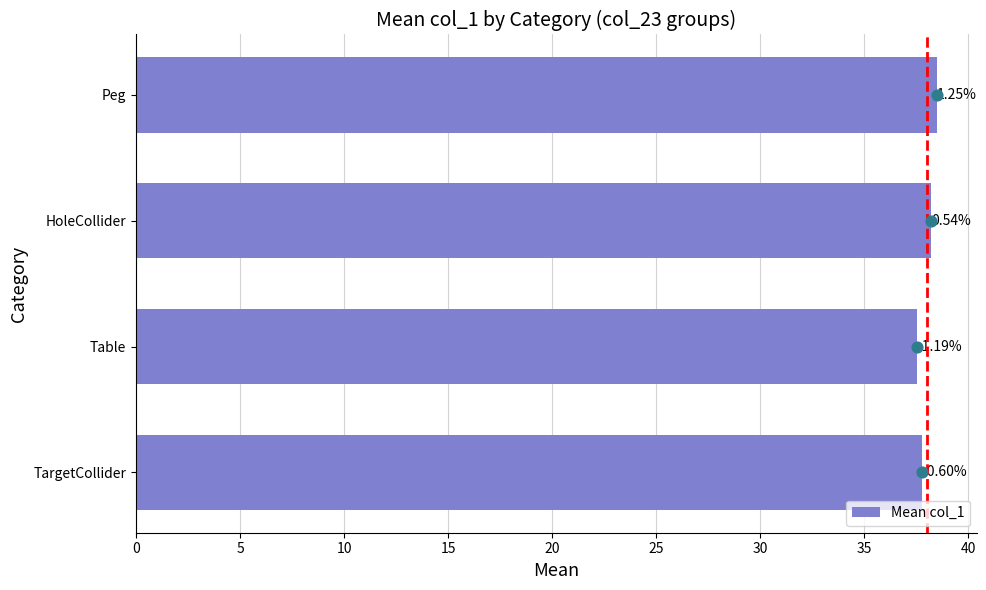

Between TargetCollider and Peg, which is larger?

Peg